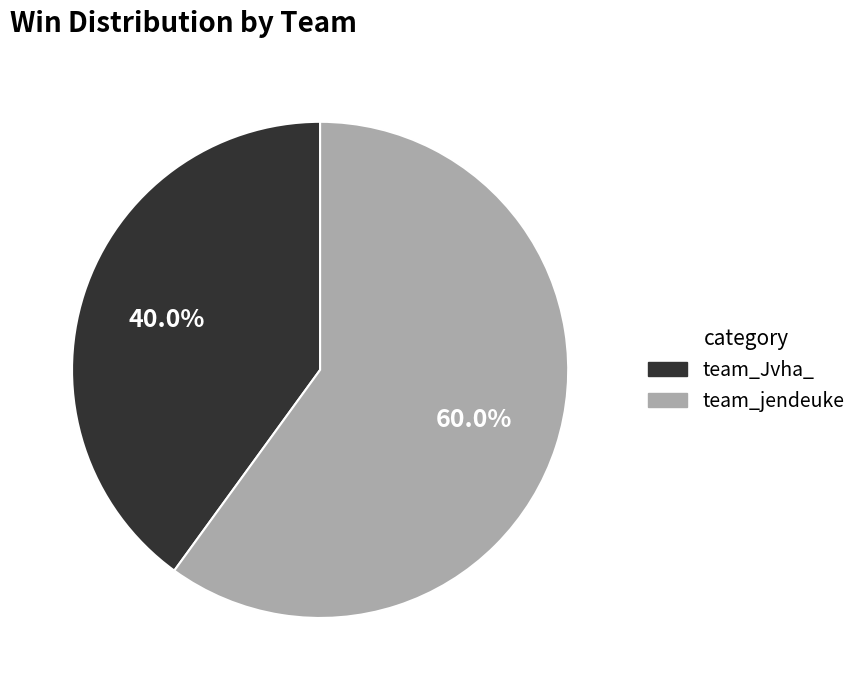

What is the majority slice?

team_jendeuke